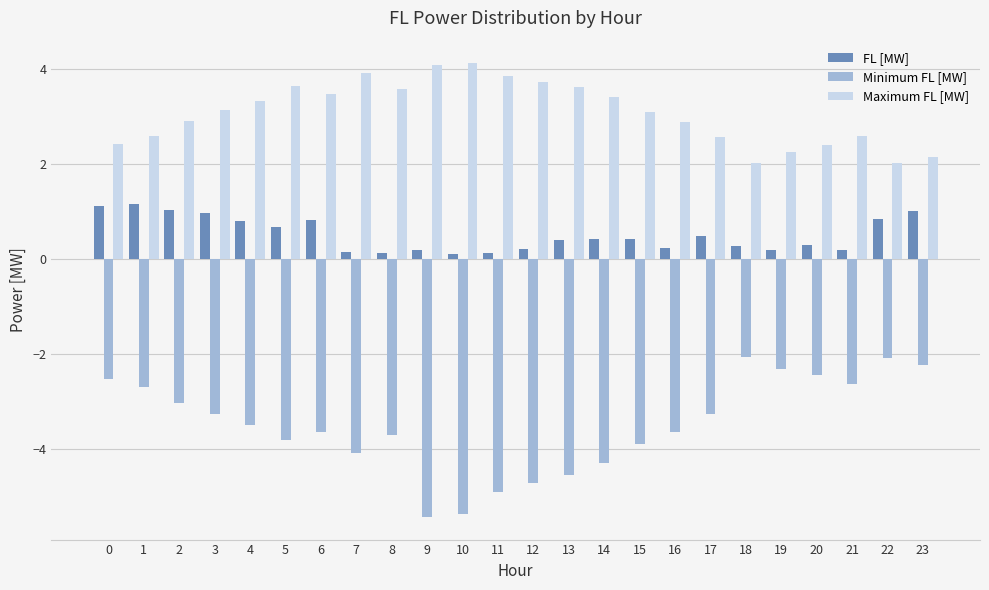

At 7, list the series in order from smallest to largest.

Minimum FL [MW], FL [MW], Maximum FL [MW]